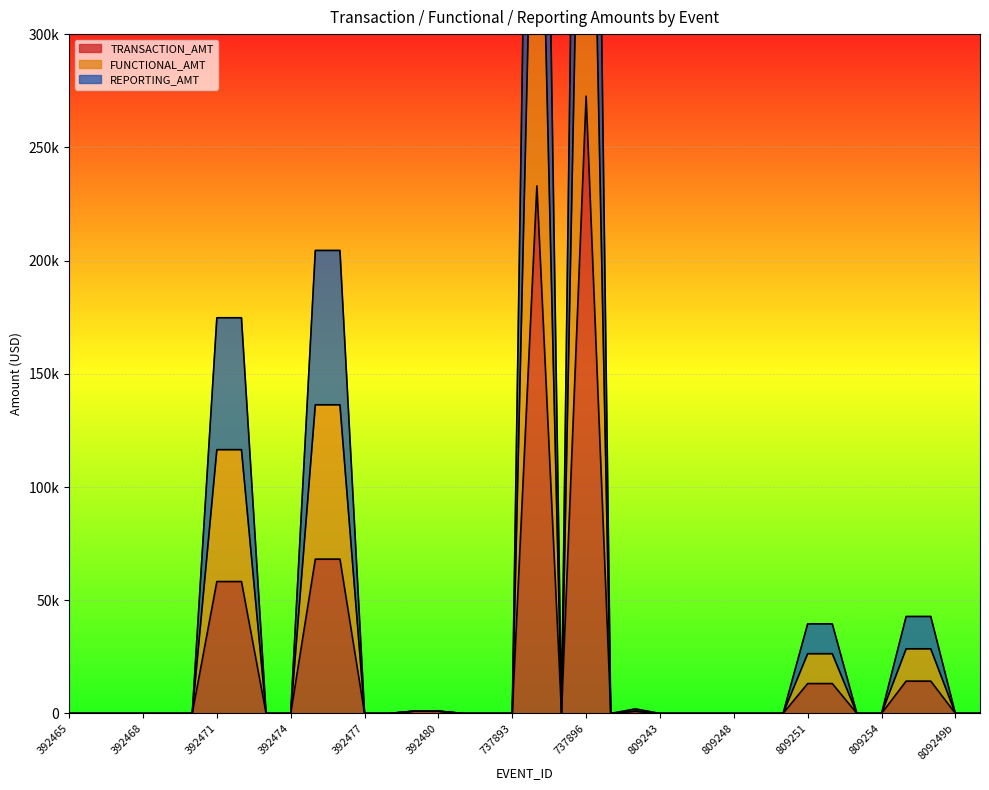

What value does the TRANSACTION_AMT series have at 392472?

58246.2